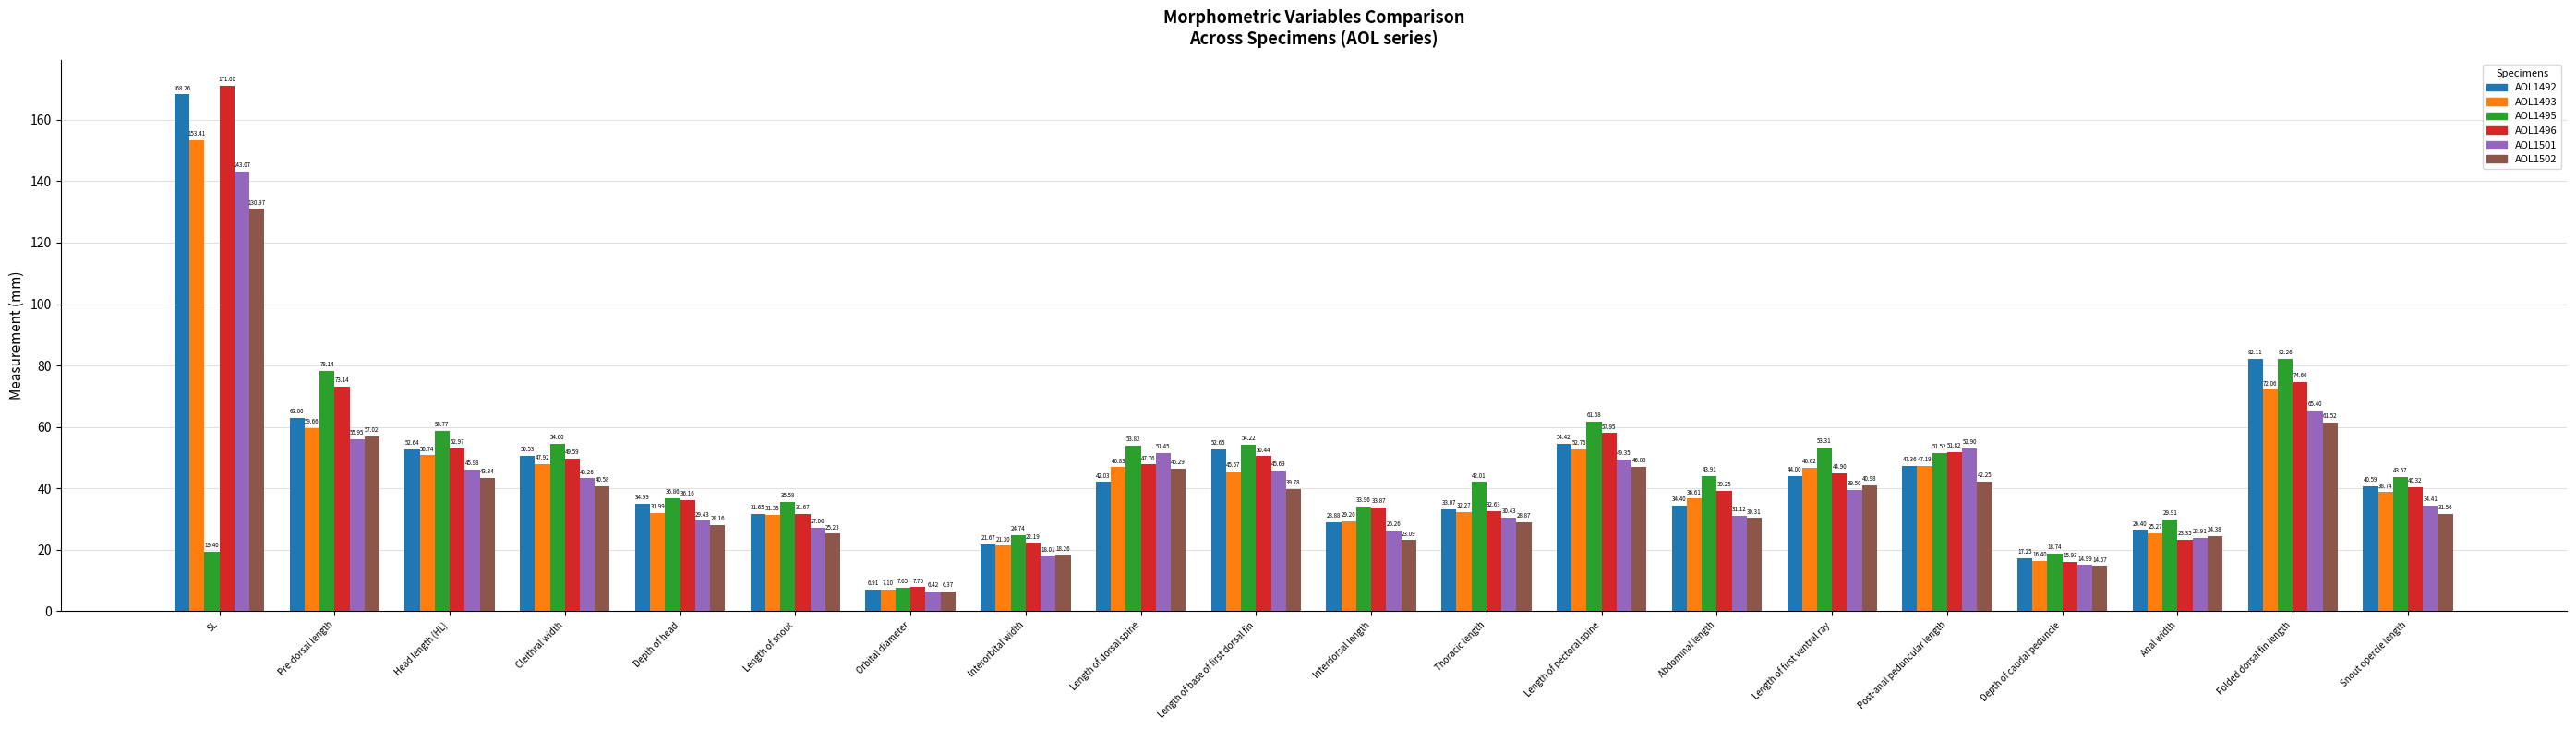

Which category has the lowest value in the AOL1496 series?

Orbital diameter